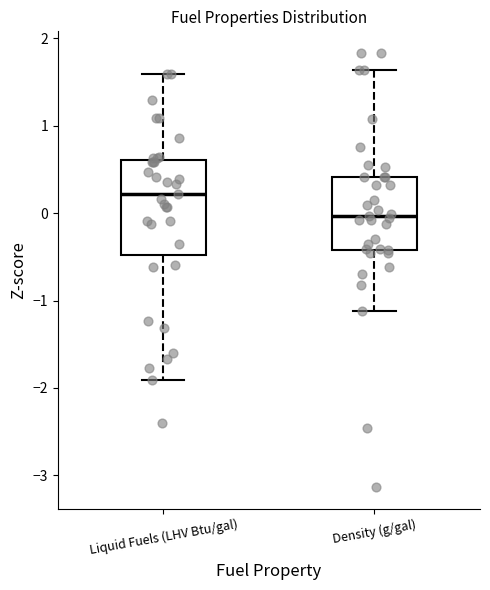

Reading left to right, read every box against the y-axis: the position of its median line, the range the box covers, and the ends of its whiskers. The values are not printed on the chart, so give them approximately, as read against the axis.

Liquid Fuels (LHV Btu/gal): median 0.2, box -0.5 to 0.6, whiskers -1.9 to 1.6
Density (g/gal): median 0.0, box -0.4 to 0.4, whiskers -1.1 to 1.6